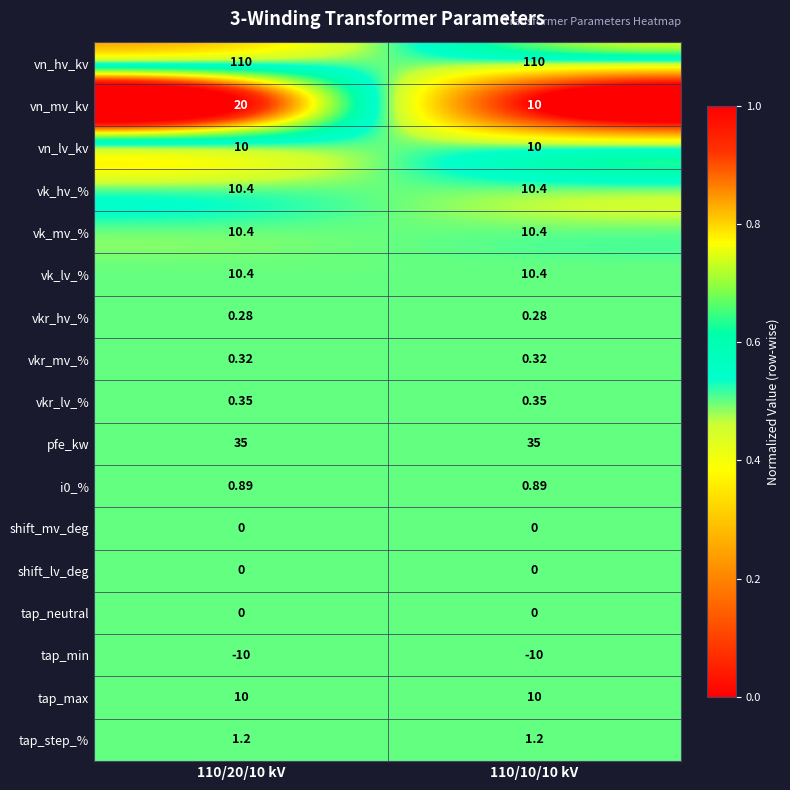

Which series has the widest spread of values?

vn_mv_kv